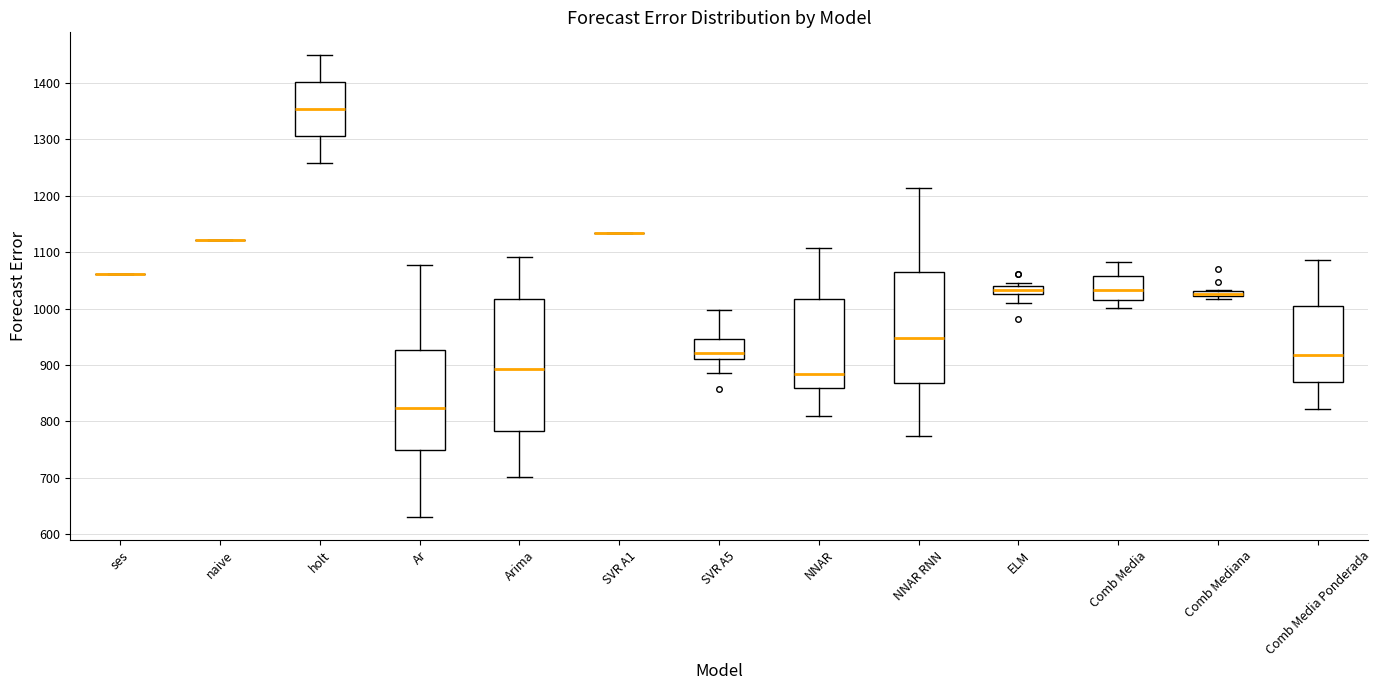

Where does the upper whisker of the box for Ar end on the y-axis? The values are not printed on the chart, so give them approximately, as read against the axis.

1080